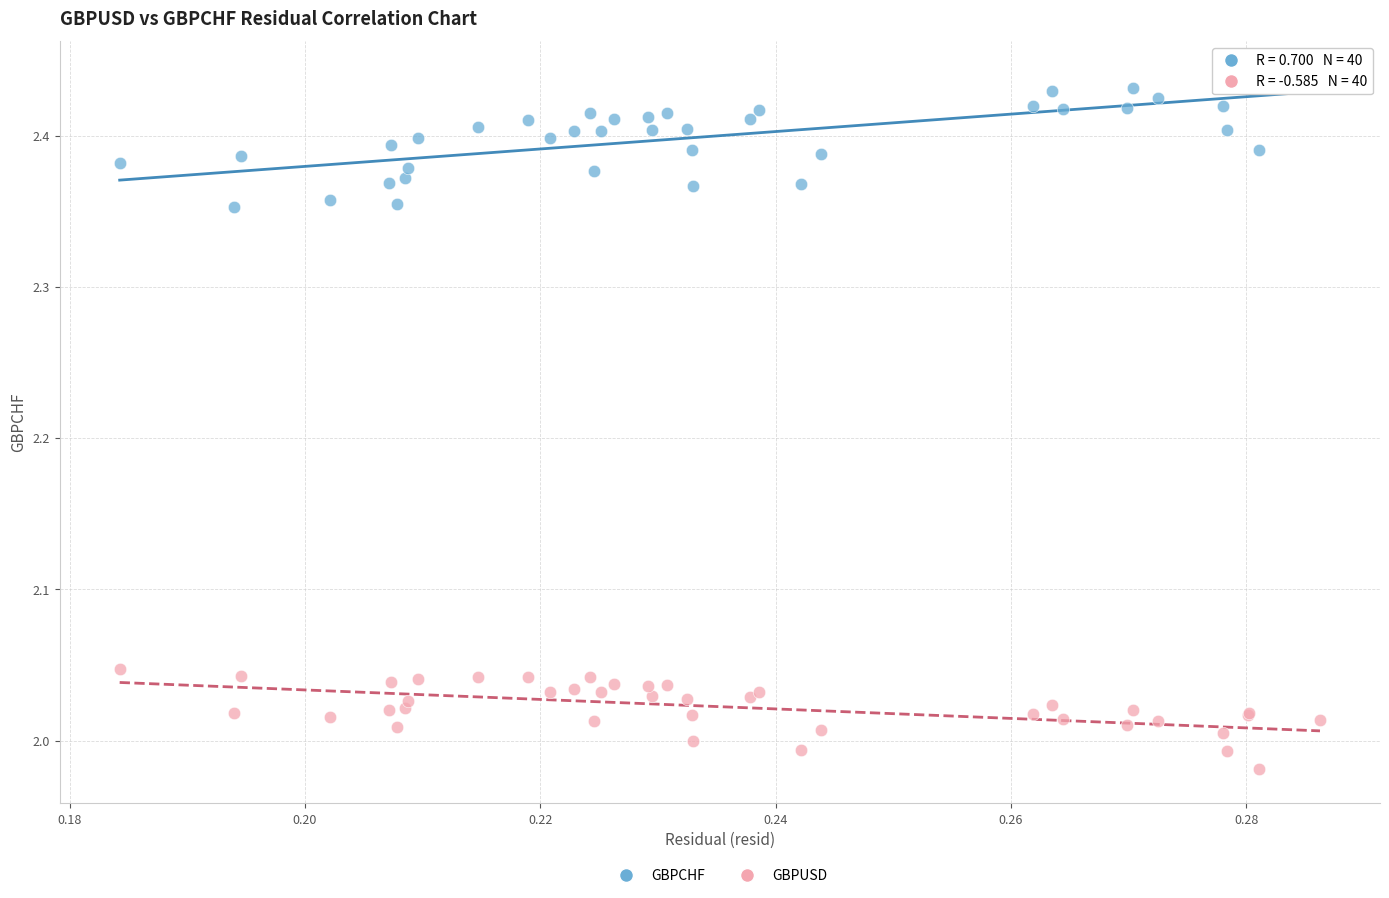

Which series reaches the minimum Y coordinate?

GBPUSD